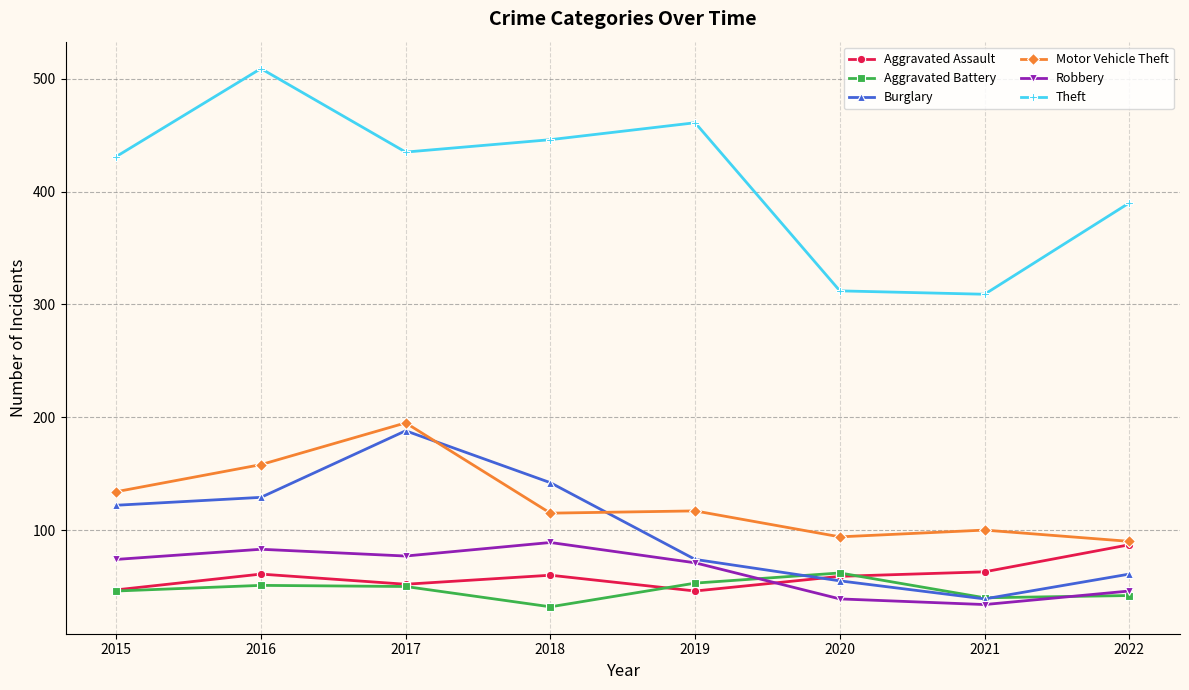

What is the average value of the Aggravated Assault series?

59